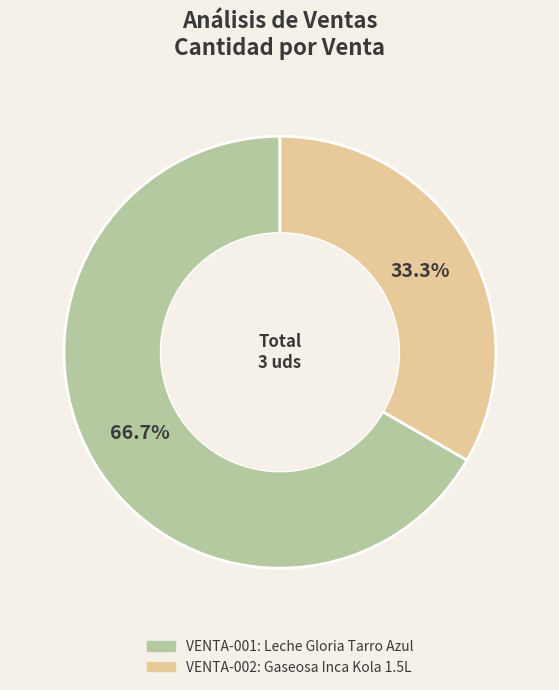

Approximately how many times larger is the value at VENTA-001 compared to VENTA-002?

2.0